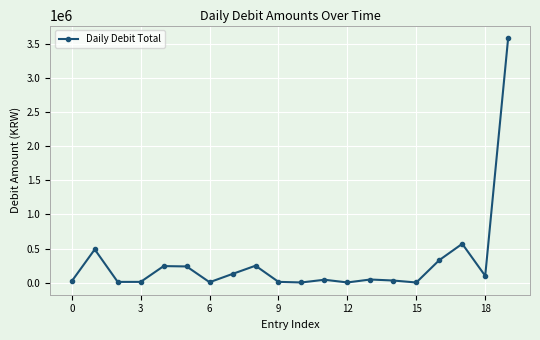

True or false: there are more than 1 points higher than both neighbors.

True